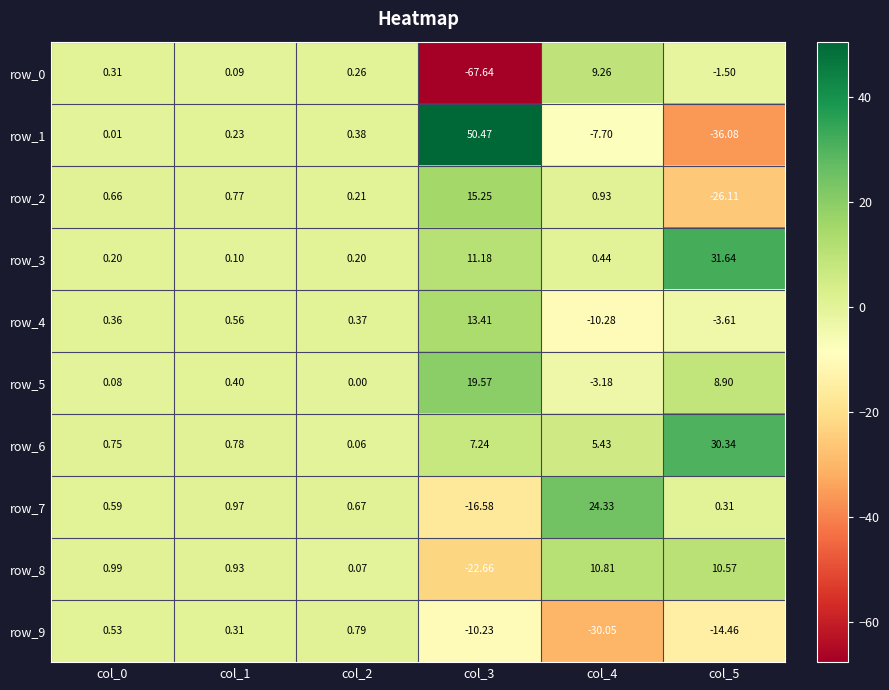

Is the value of row_6 at col_1 greater than the value of row_4 at col_4?

Yes